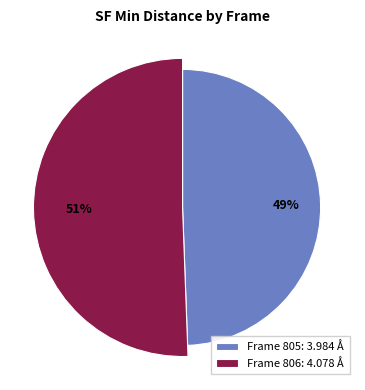

What is the ratio of the value at 806 to the value at 805?

1.0